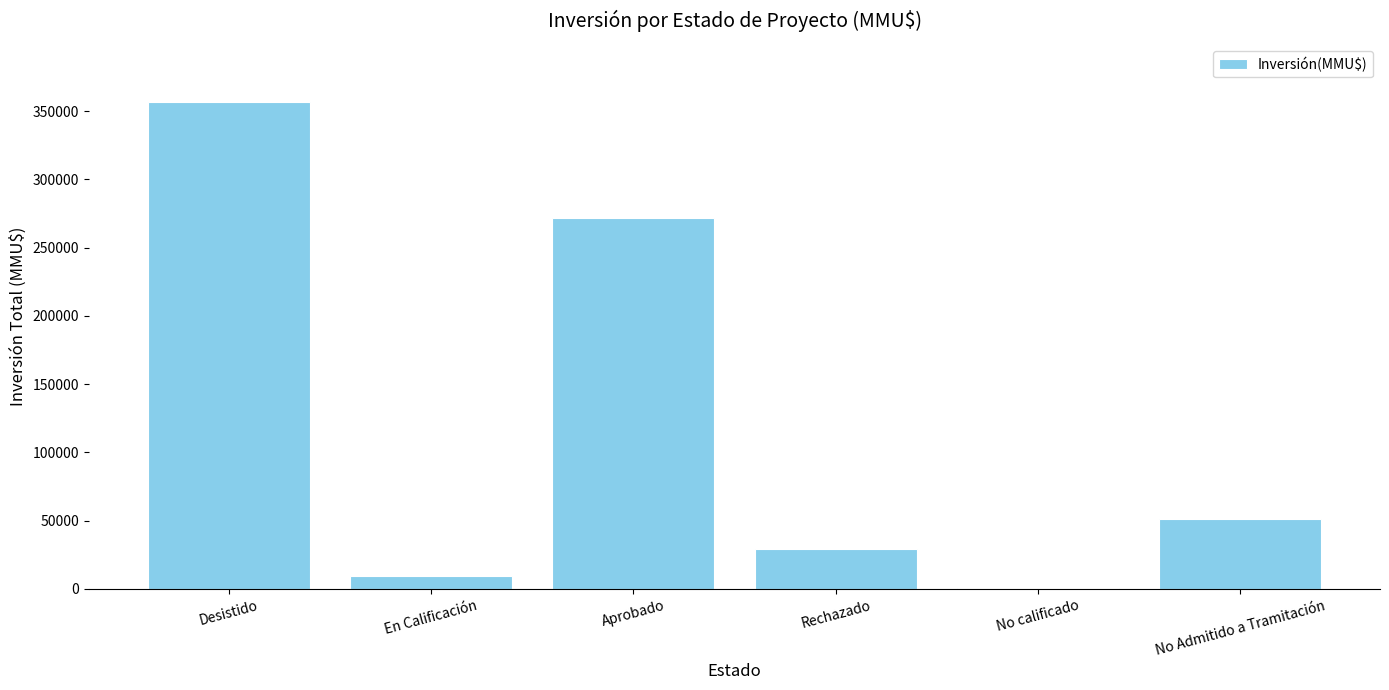

Which has a higher value, No calificado or Desistido?

Desistido